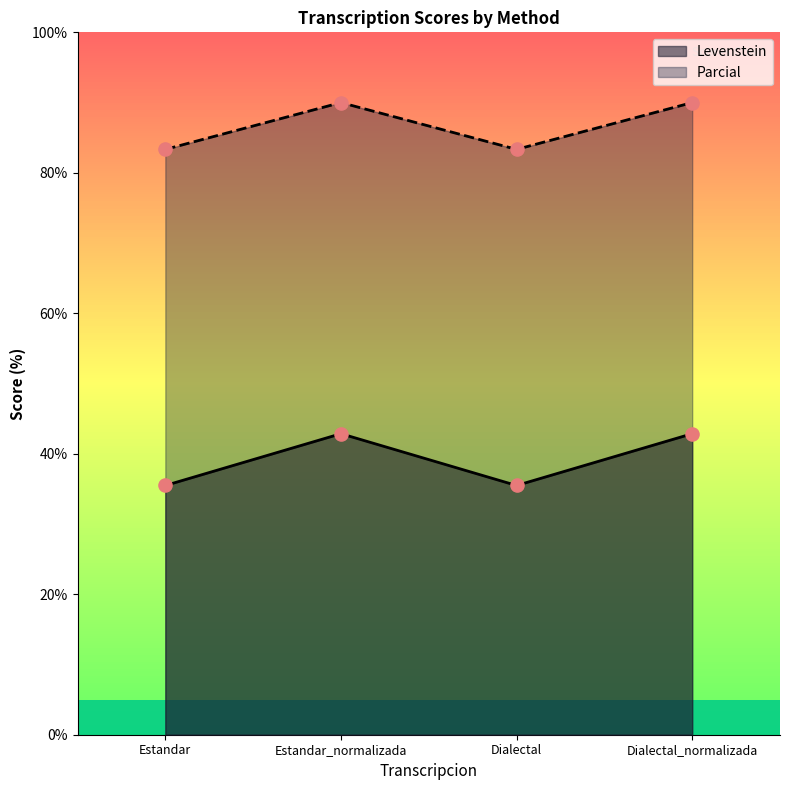

Which series contains the highest Y value?

Levenstein